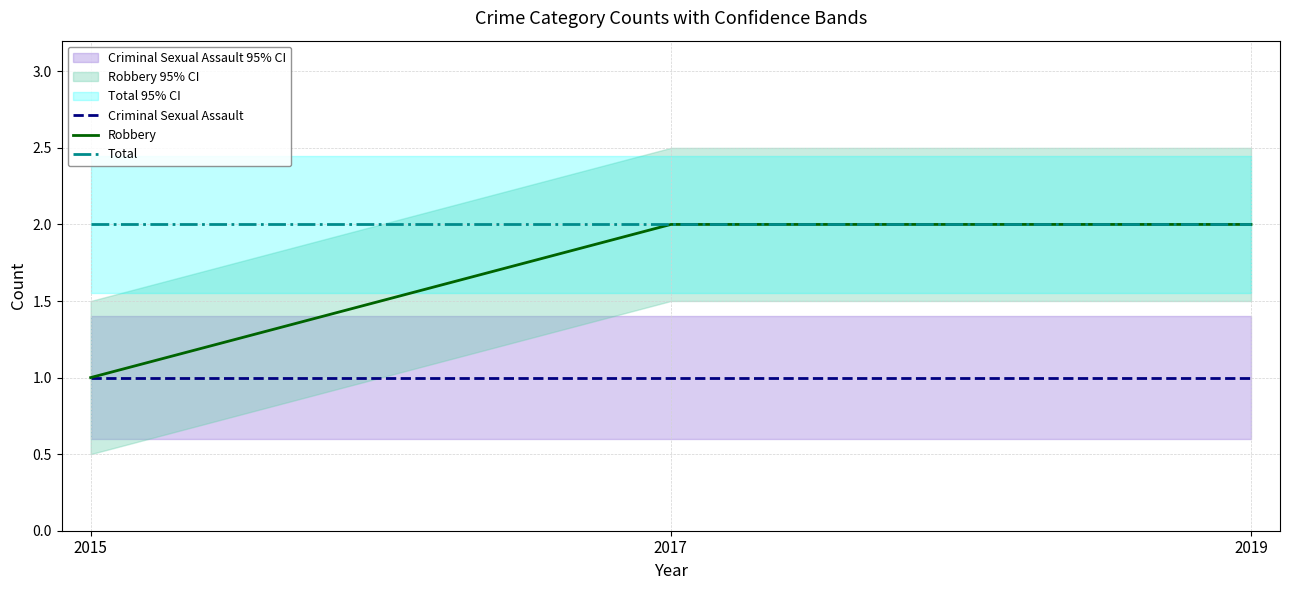

Reading left to right, what are all the values shown in this chart?

Criminal Sexual Assault: 2015=1	2017=1	2019=1
Robbery: 2015=1	2017=2	2019=2
Total: 2015=2	2017=2	2019=2